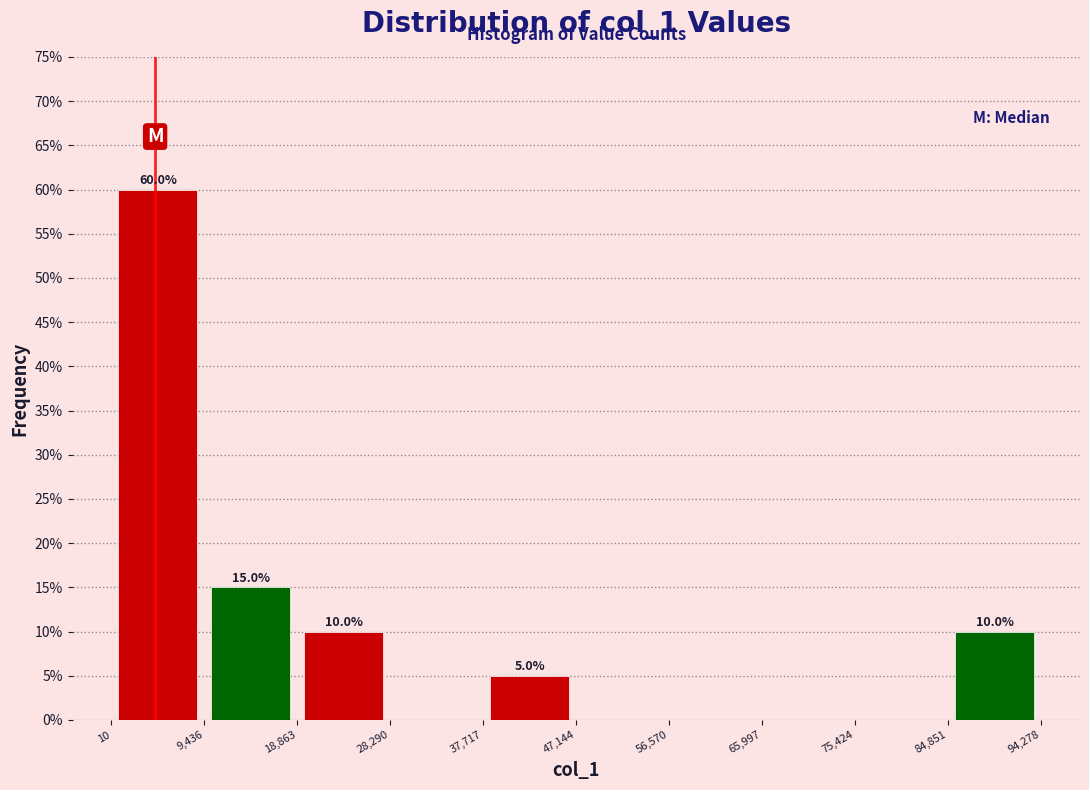

Over which range of the x-axis is the bar tallest?

10 to 9,436